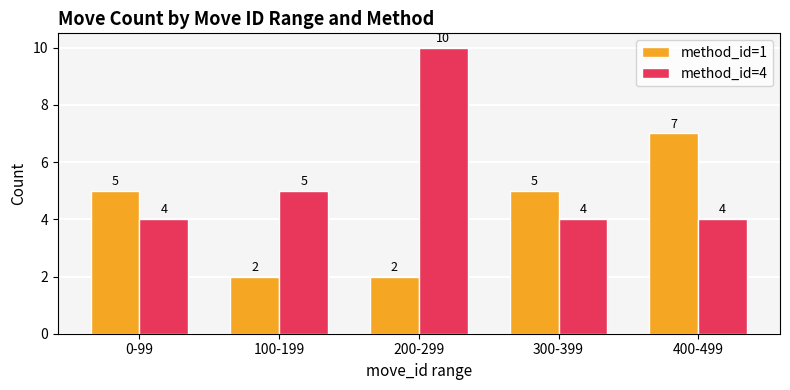

What are all the series names shown in the legend?

method_id=1, method_id=4